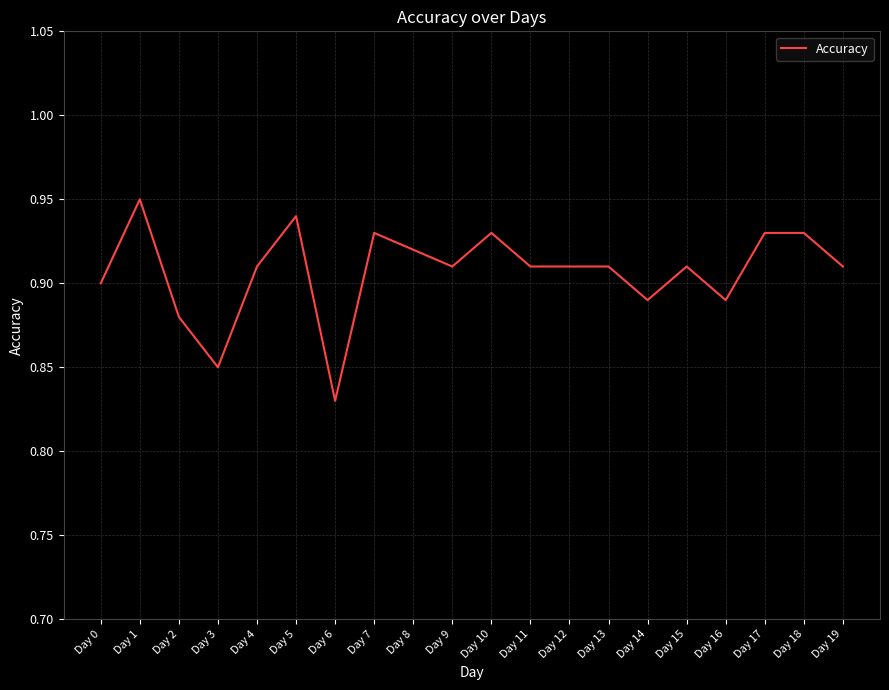

Which label corresponds to the largest value in the chart?

Day 1